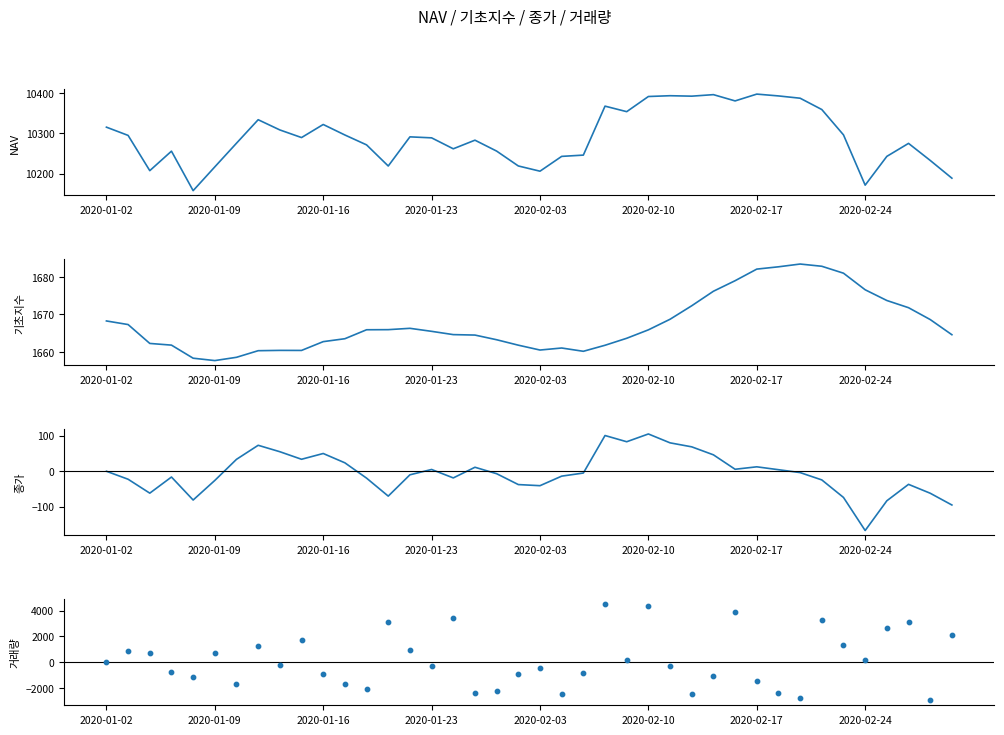

Which series contains the highest Y value?

NAV